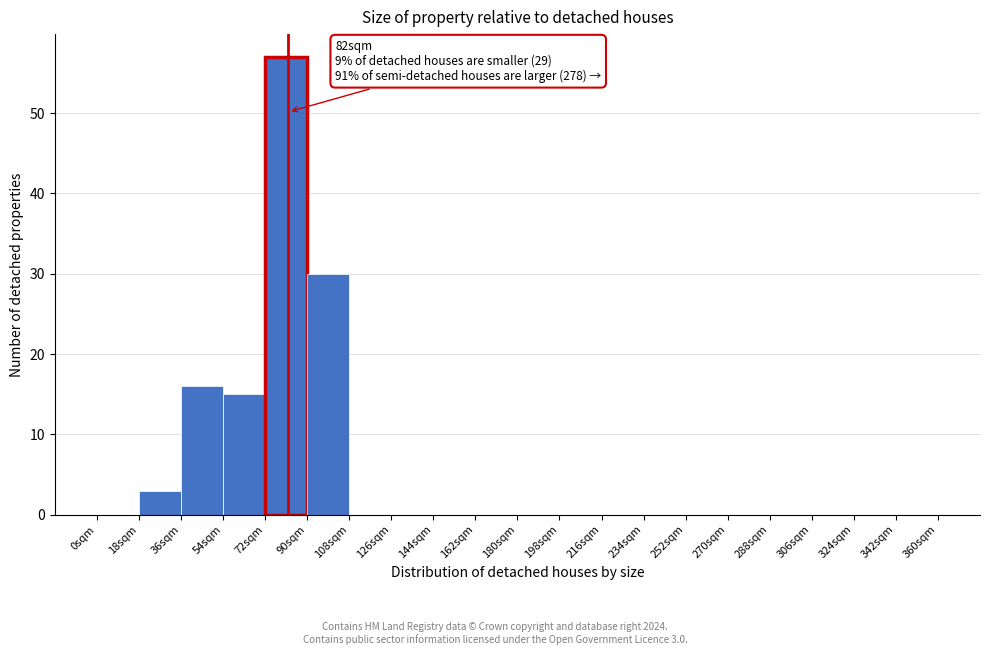

Over which range of the x-axis is the bar tallest?

72 to 90